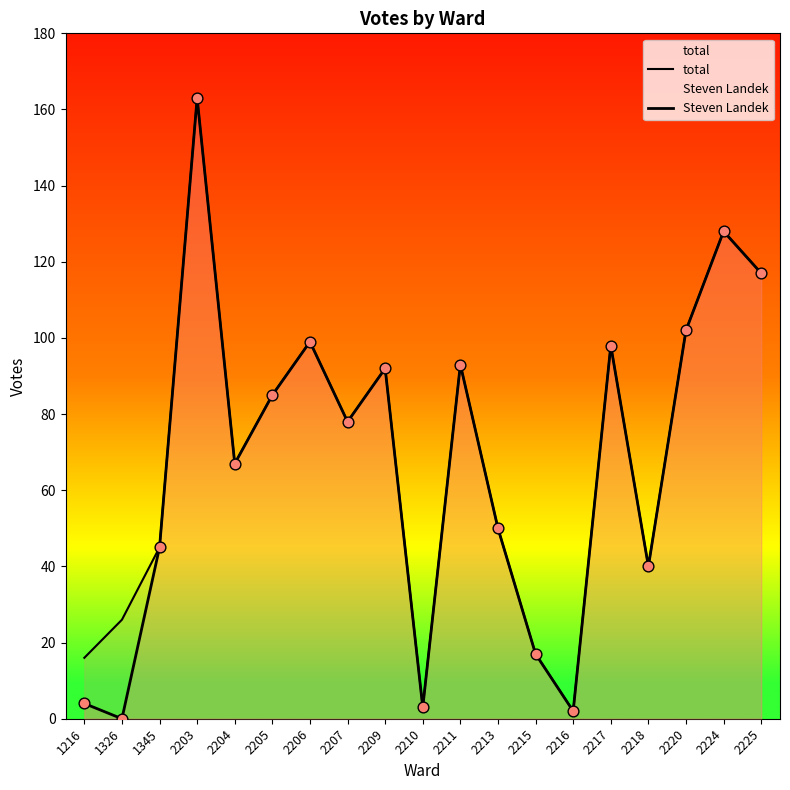

Is the value of Steven Landek at 2218 greater than the value of total at 2217?

No